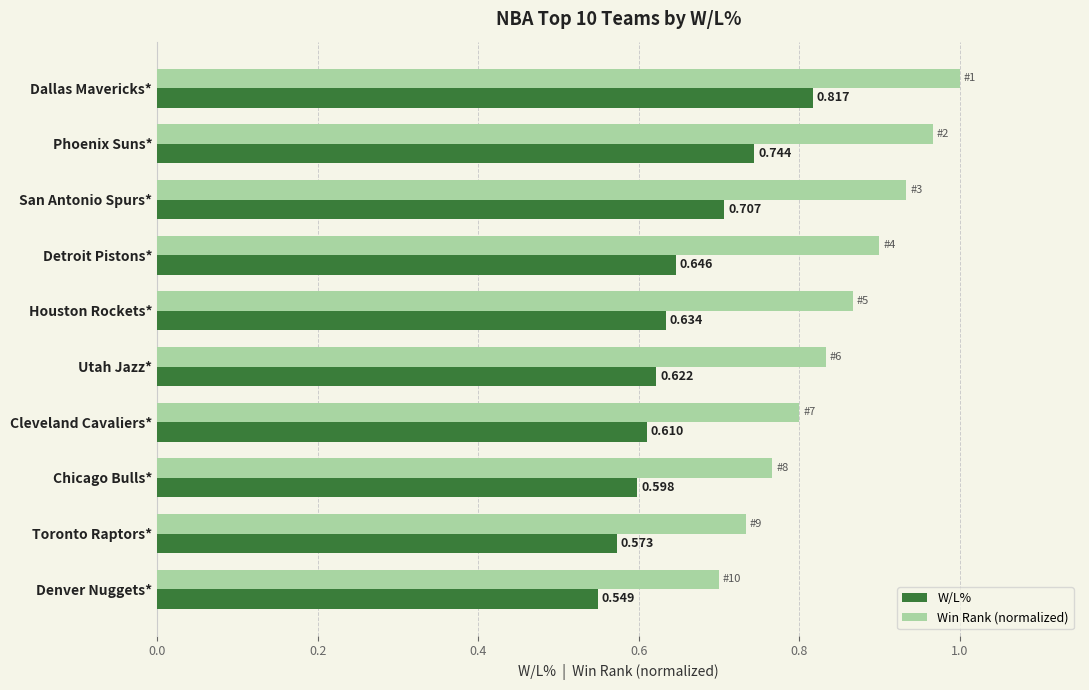

Rank the categories by W/L% value from lowest to highest.

Denver Nuggets*, Toronto Raptors*, Chicago Bulls*, Cleveland Cavaliers*, Utah Jazz*, Houston Rockets*, Detroit Pistons*, San Antonio Spurs*, Phoenix Suns*, Dallas Mavericks*